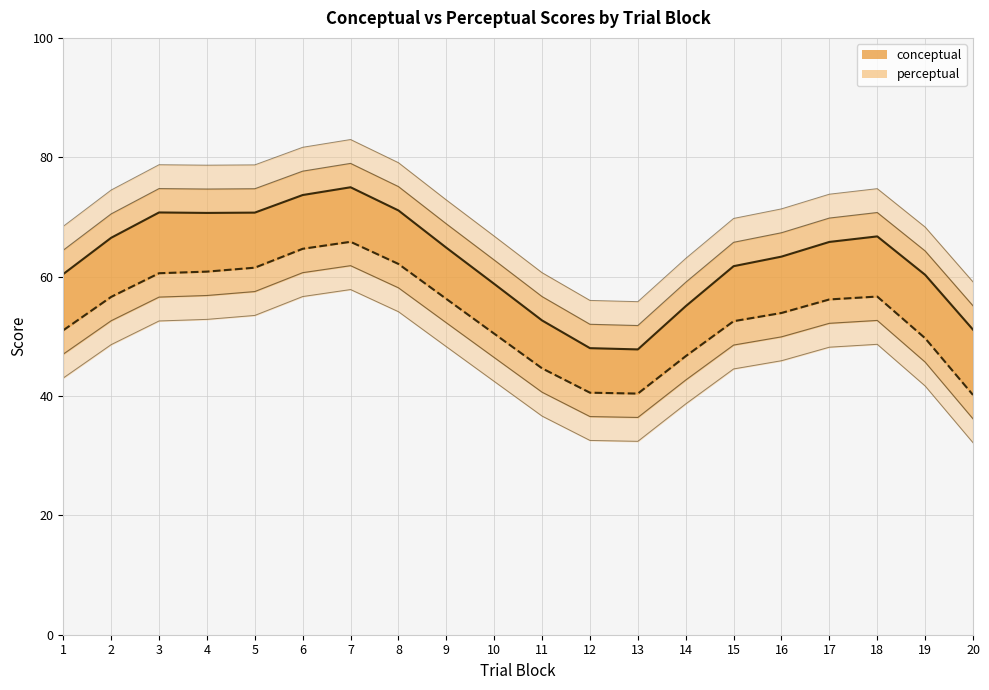

At which label is conceptual closest to 61?

1